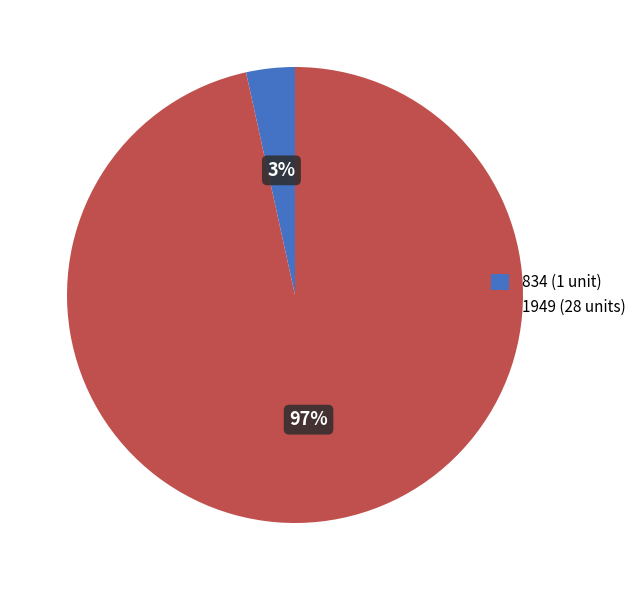

To the nearest percent, what percentage of the pie is 1949?

97%